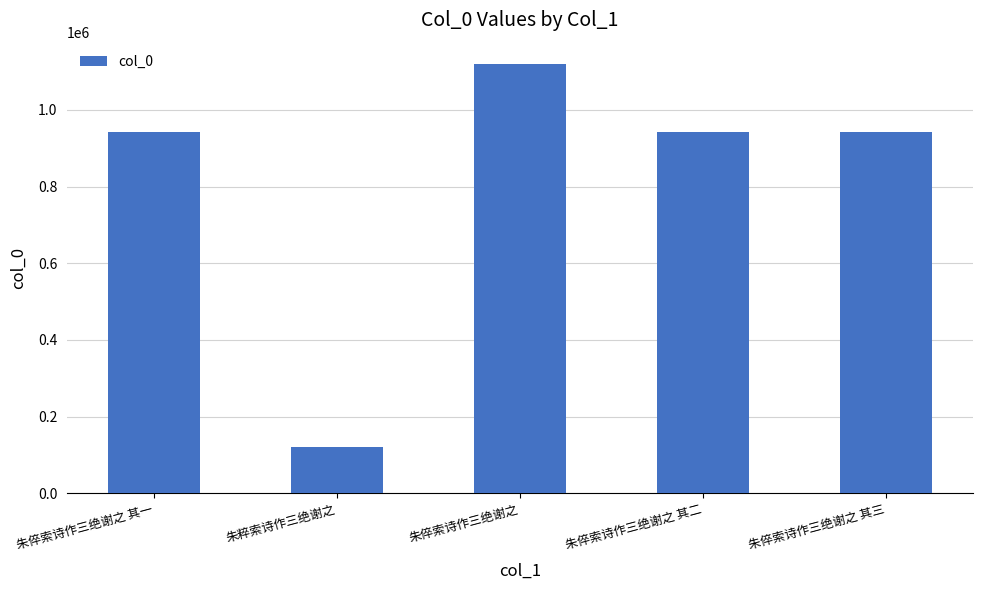

Approximately how many times larger is the value at 朱粹索诗作三绝谢之 compared to 朱倅索诗作三绝谢之?

0.1